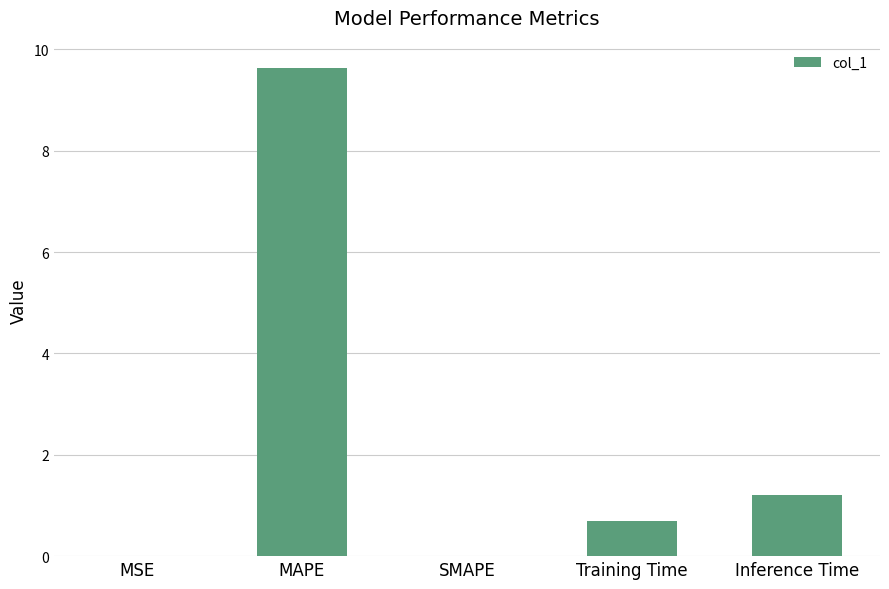

The chart shows a value of 0.3 at Training Time. True or false?

False